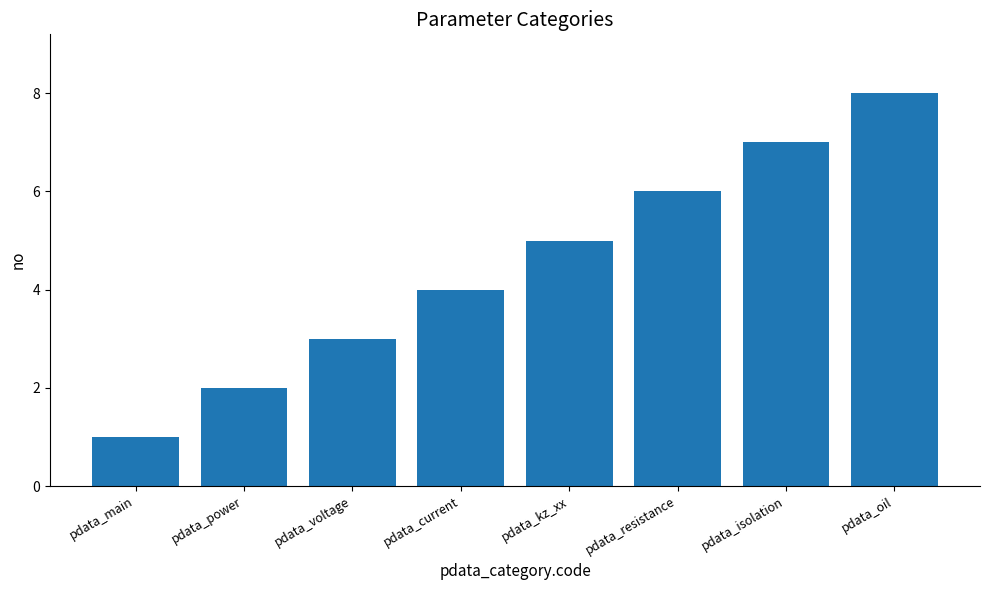

What is the sum of the values at pdata_oil and pdata_power?

10